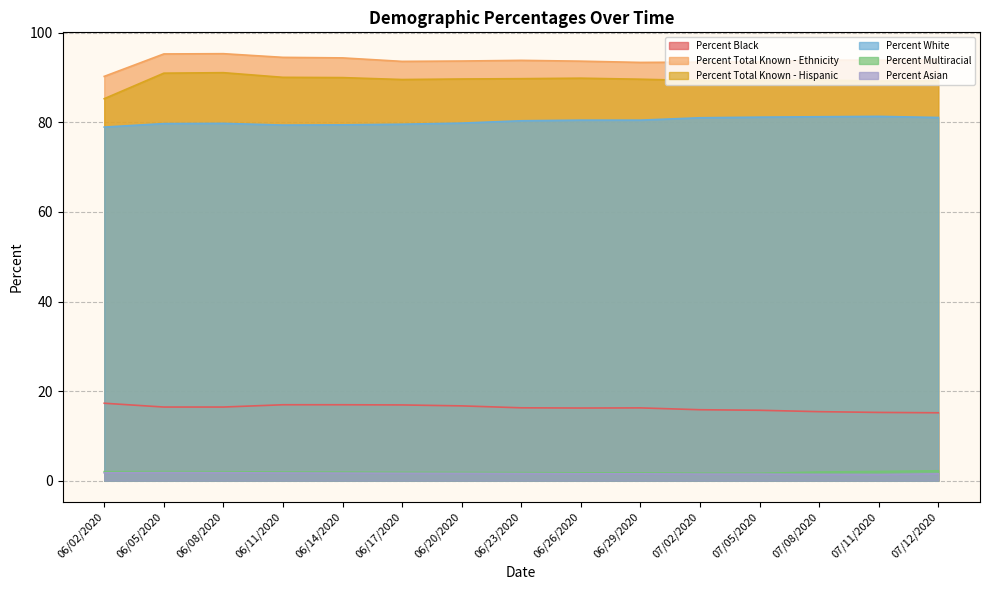

What is the label of the 10th point from the right?

06/17/2020